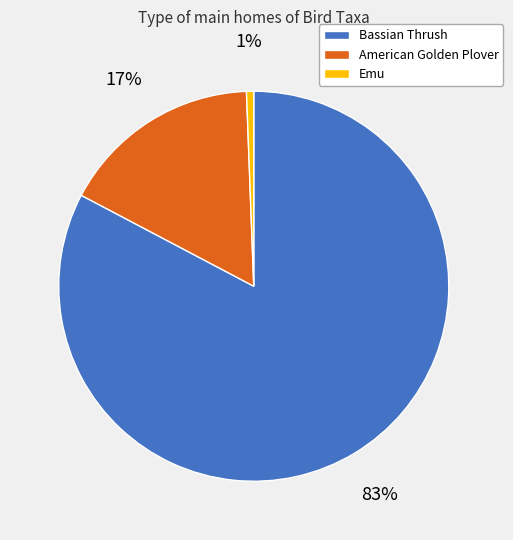

To the nearest percent, what portion does Emu represent?

1%